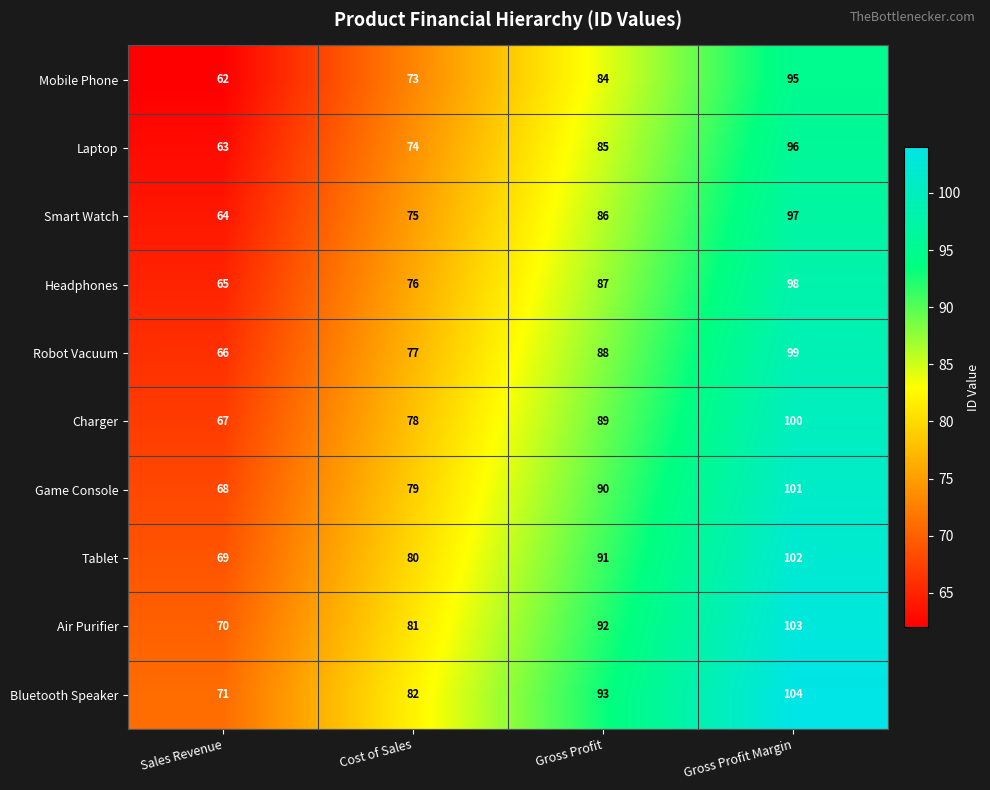

Is it true that Air Purifier equals 155 at Gross Profit Margin?

False